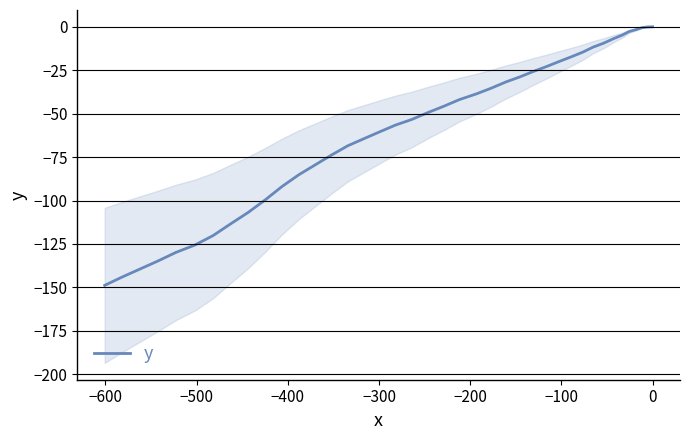

Count the number of data series in this chart.

1